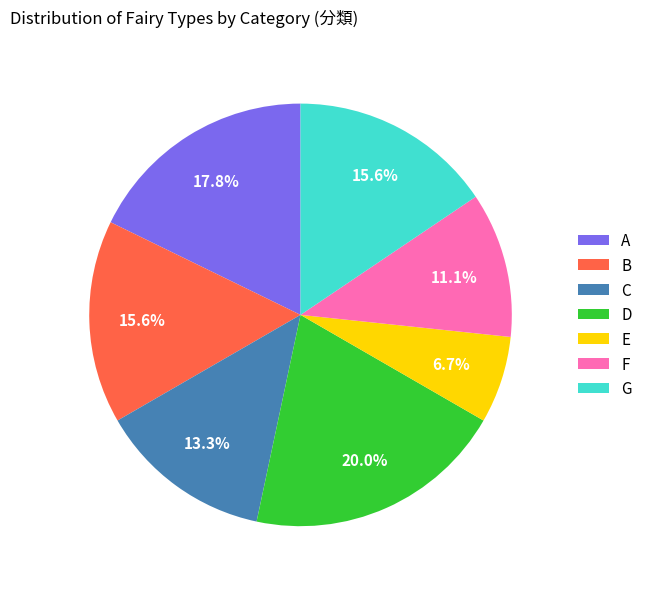

To the nearest percent, what percentage of the pie is D?

20%